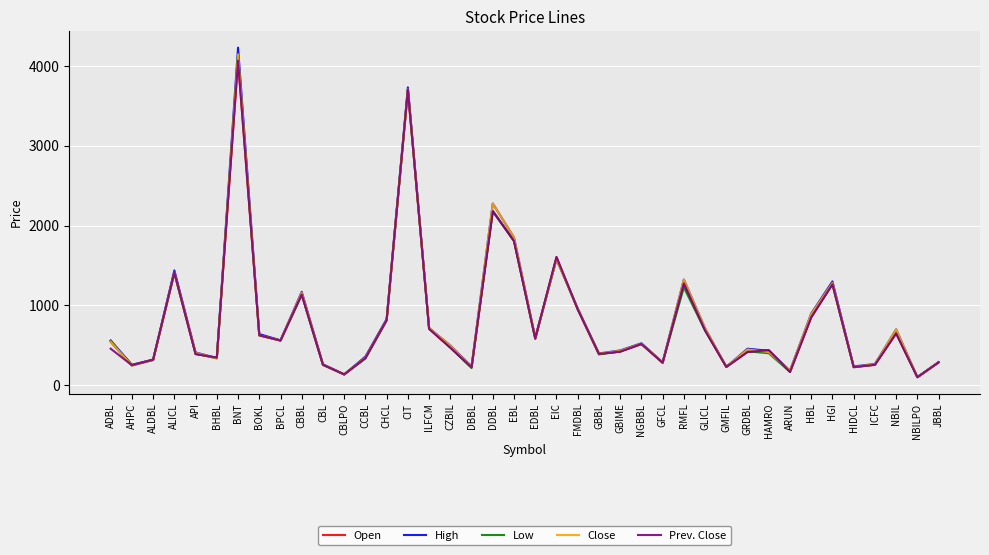

Which series changed the most between GMFIL and HGI?

High